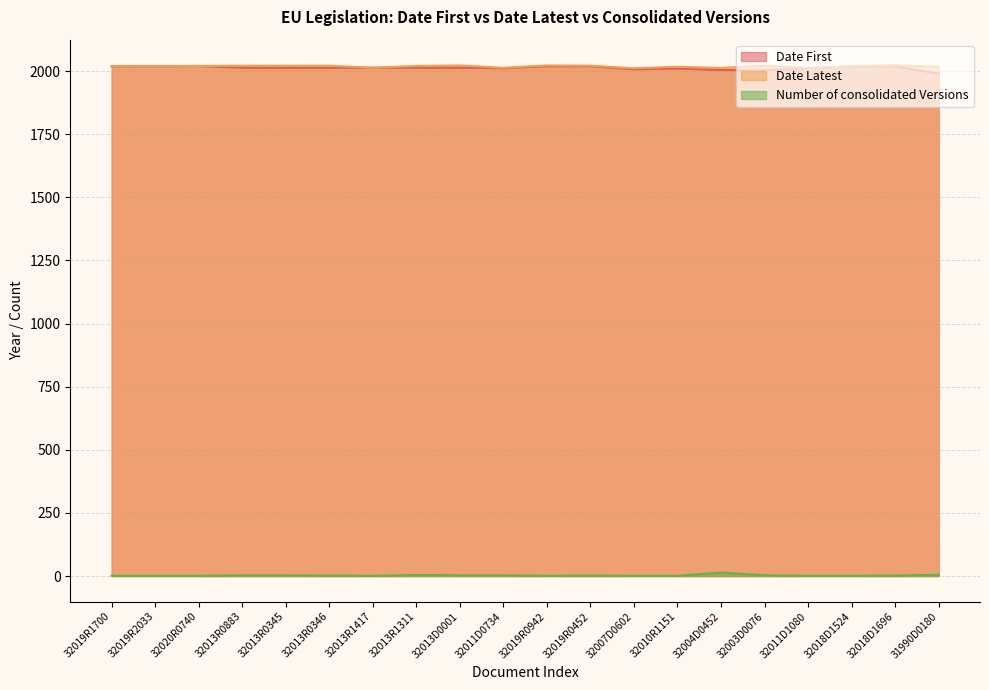

How many series are shown in this chart?

3